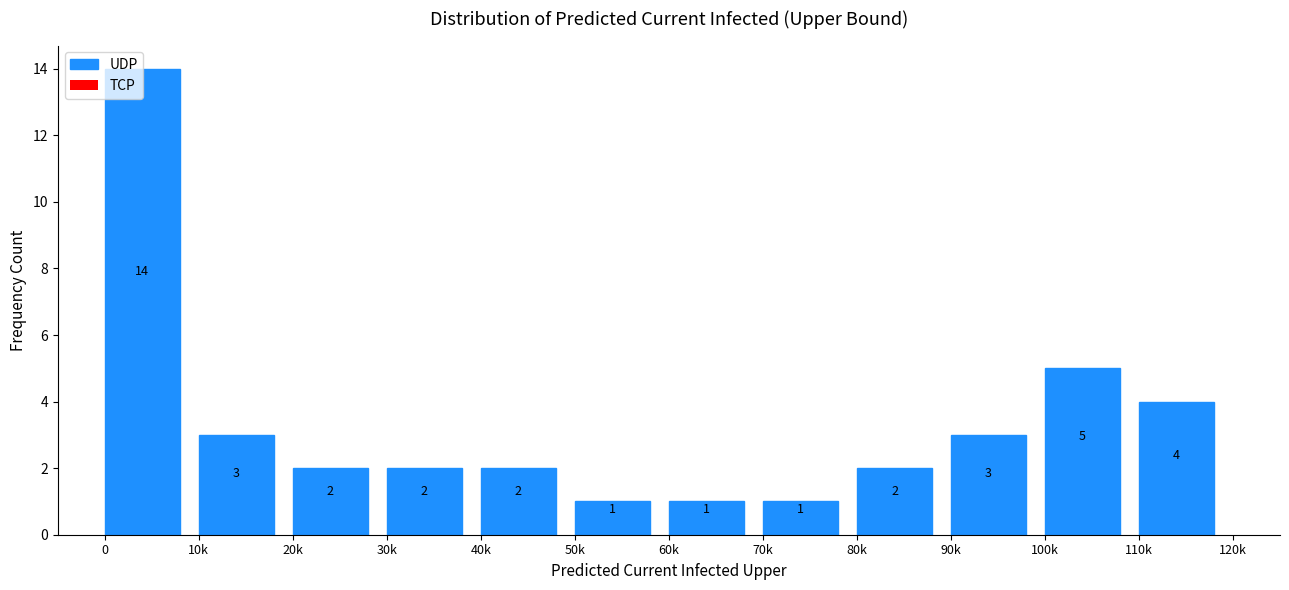

Approximately how many times larger is the value at 40k compared to 60k?

2.0